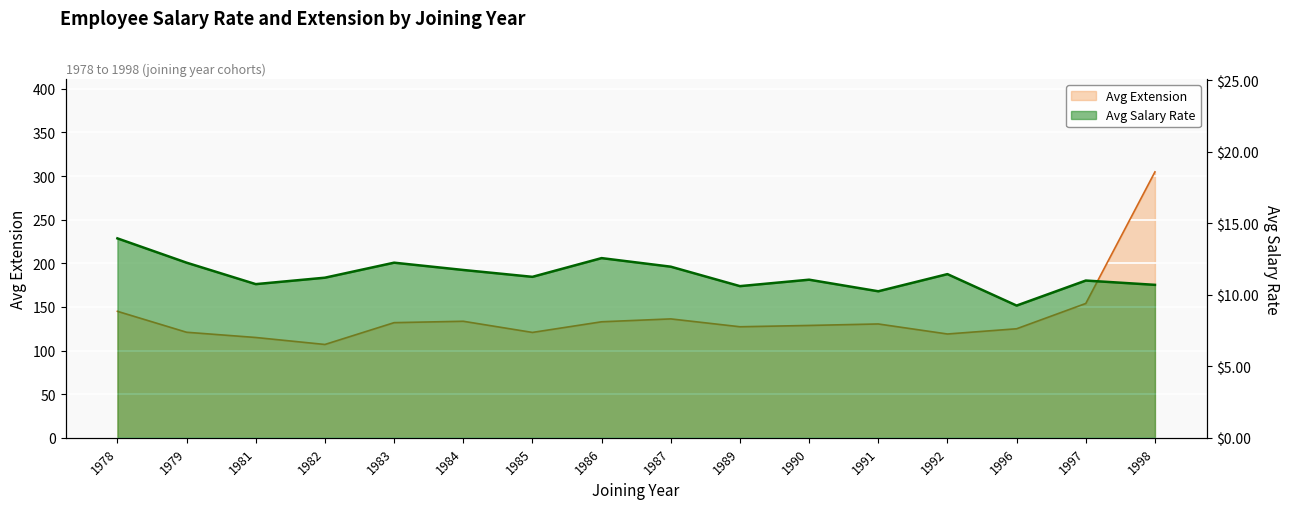

Reading left to right, extract all data points from this chart.

Avg Salary Rate: 1978=13.9	1979=12.2	1981=10.8	1982=11.2	1983=12.2	1984=11.7	1985=11.3	1986=12.6	1987=12.0	1989=10.6	1990=11.1	1991=10.2	1992=11.4	1996=9.2	1997=11.0	1998=10.7
Avg Extension: 1978=145.0	1979=121.0	1981=115.0	1982=107.0	1983=132.0	1984=133.6	1985=120.8	1986=133.0	1987=136.3	1989=127.3	1990=128.8	1991=130.5	1992=119.0	1996=125.0	1997=154.0	1998=304.8